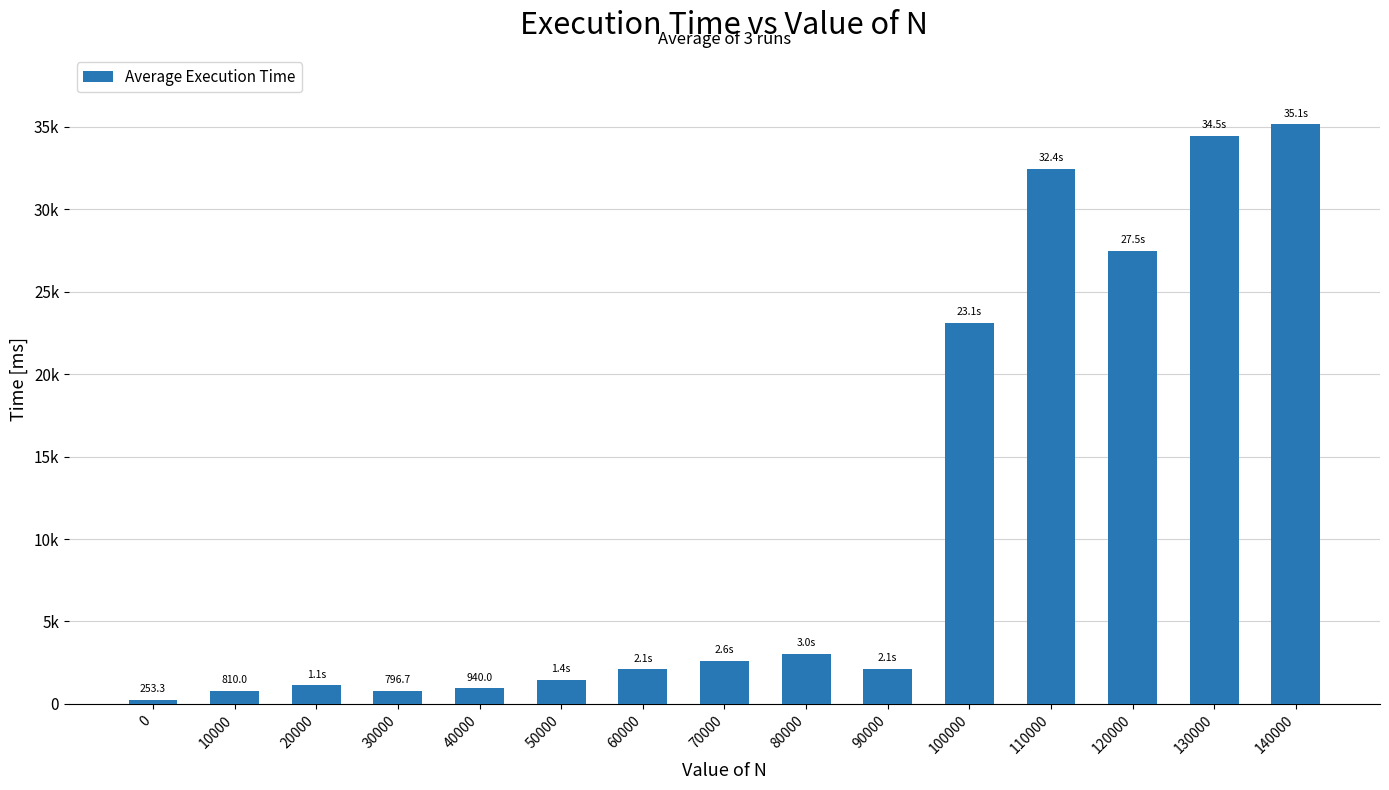

What is the ratio of the value at 0 to the value at 30000?

0.3